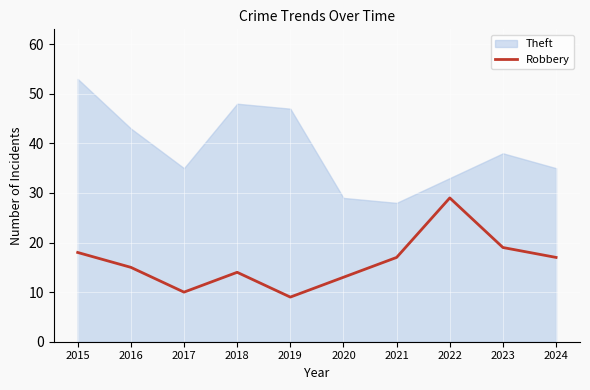

At which label does the data first exceed 17?

2015